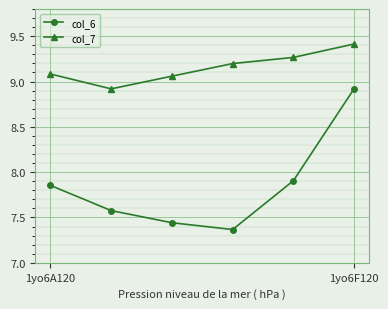

What is the value of the col_6 point at the 6th from the left?

8.9